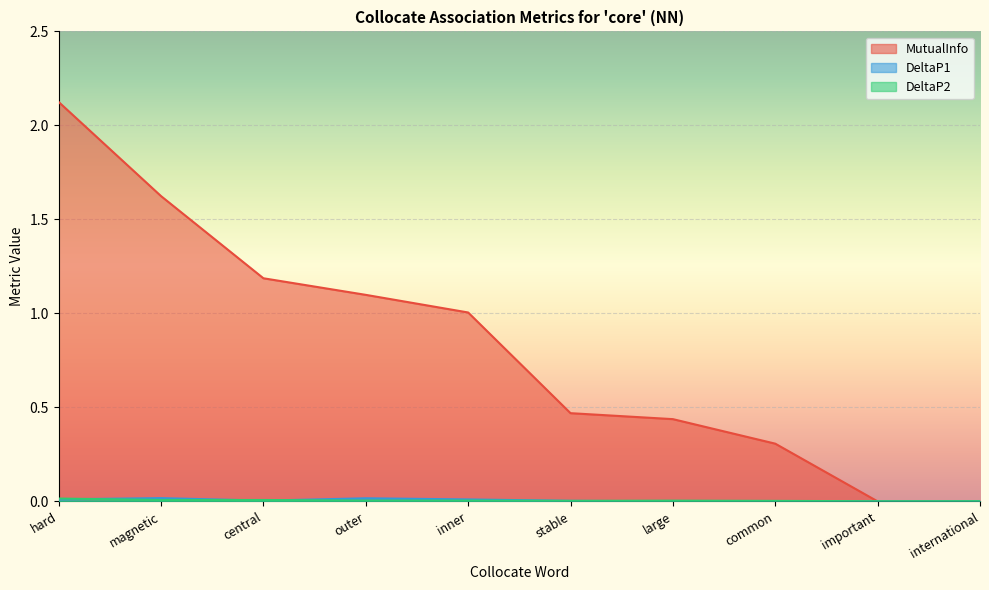

What is the average value of the MutualInfo series?

0.8